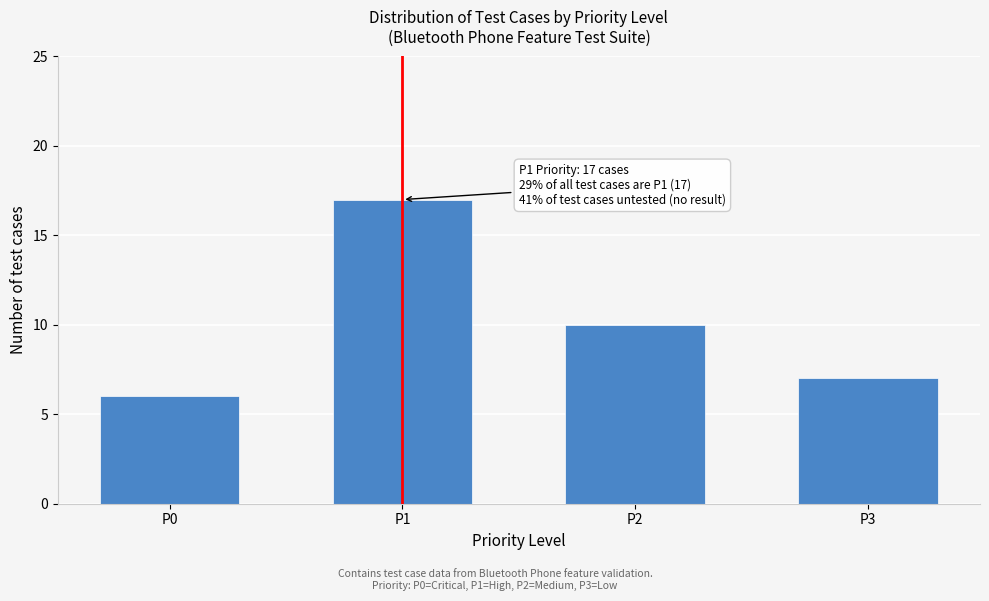

Reading left to right, what are all the values shown in this chart?

6	17	10	7